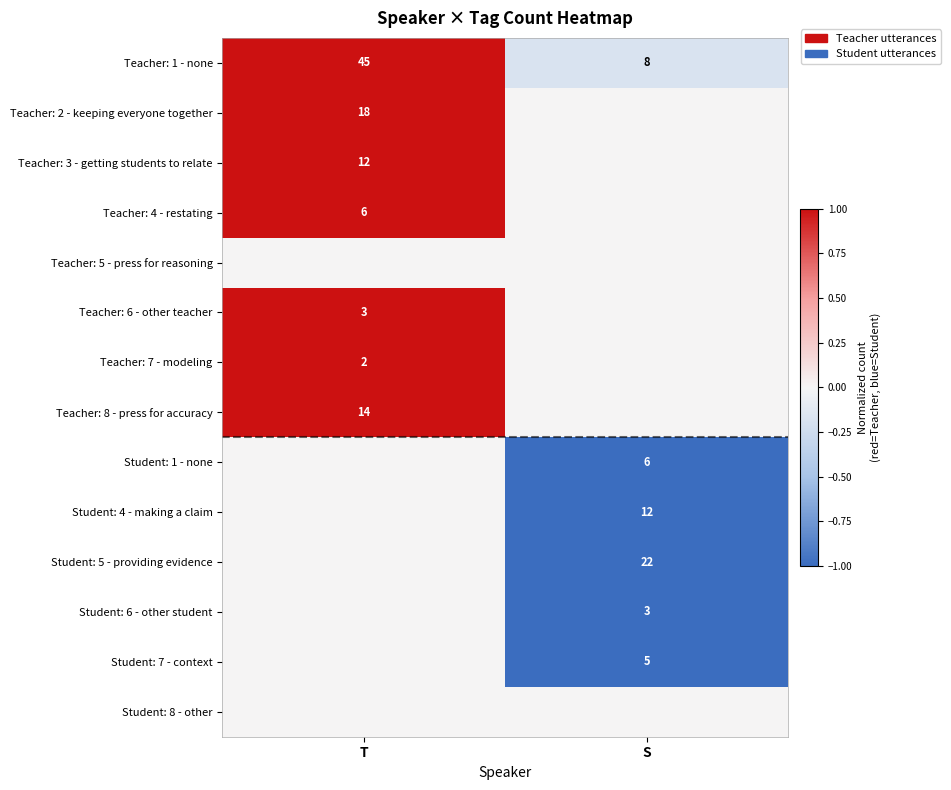

At how many categories does at least one series exceed 0?

1